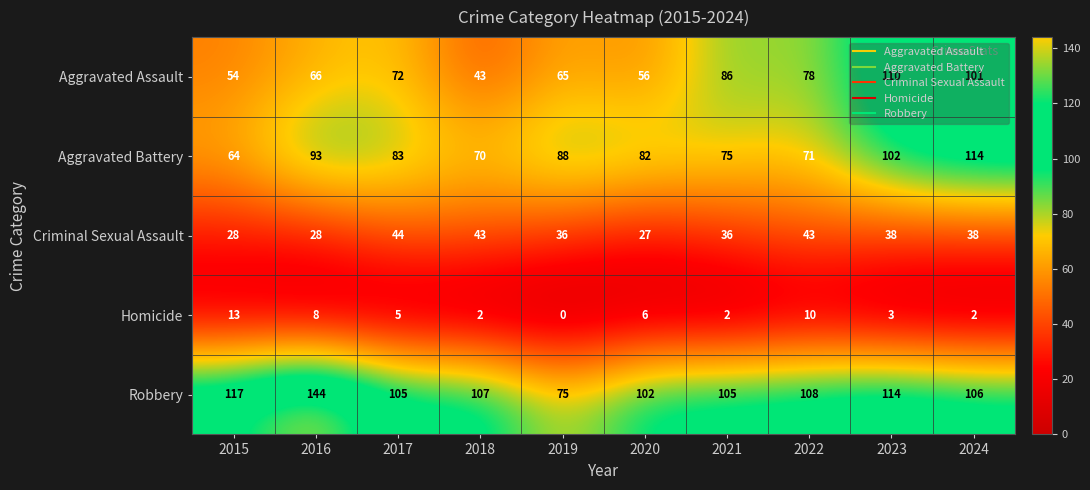

The value of Aggravated Assault at 2024 is 101. True or false?

True